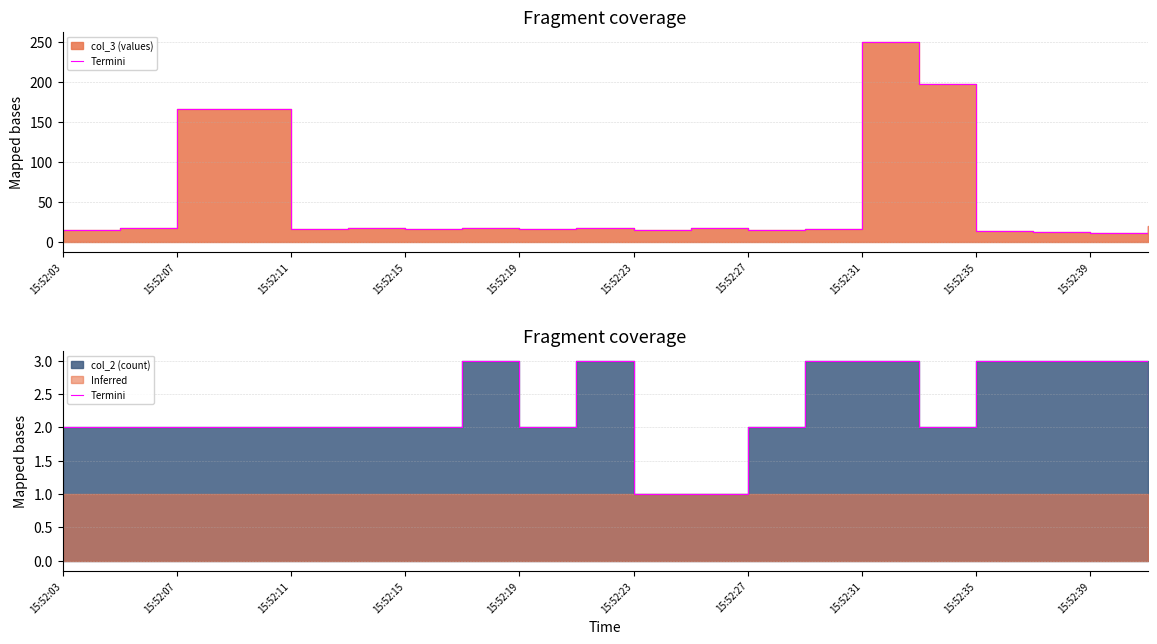

The value at 19 is 2. True or false?

True